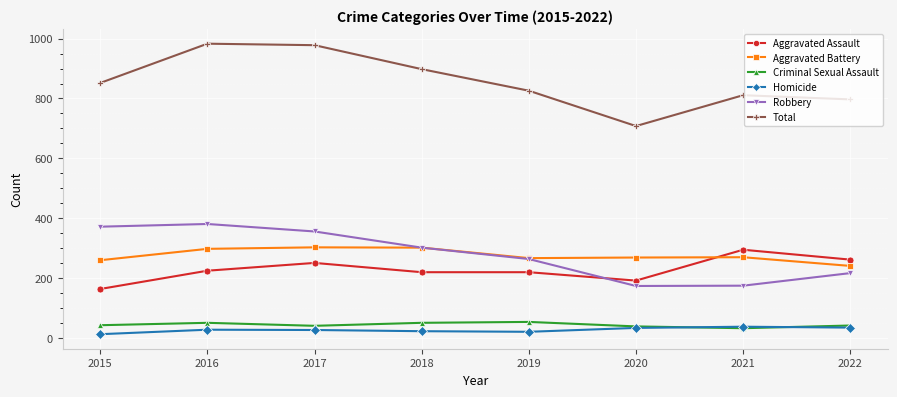

What value does the Aggravated Battery series have at 2022, to the nearest 5?

240